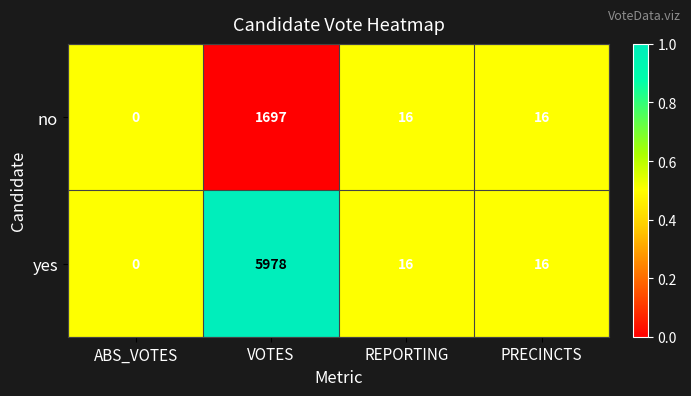

Read the no value at REPORTING.

16